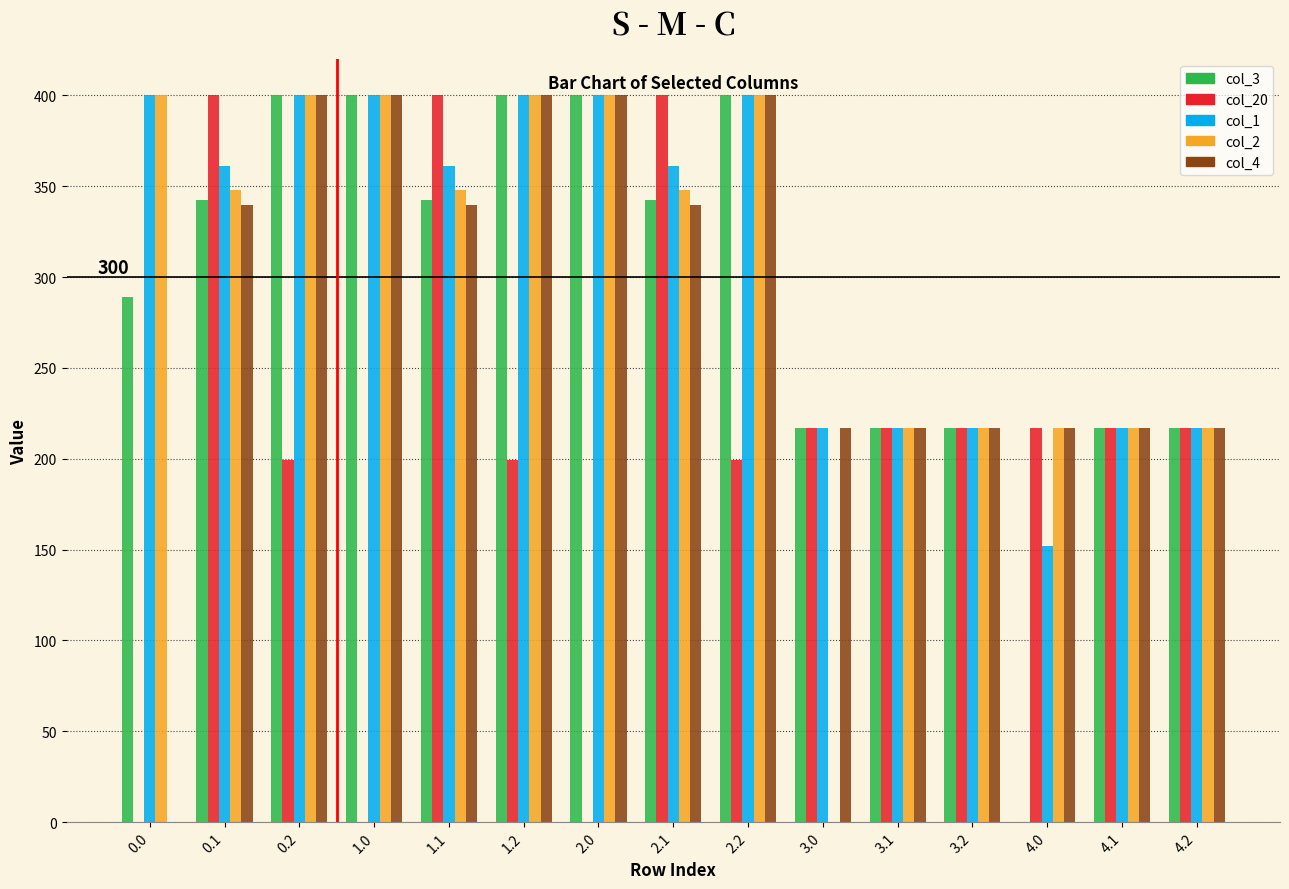

What are all the series names shown in the legend?

col_3, col_20, col_1, col_2, col_4